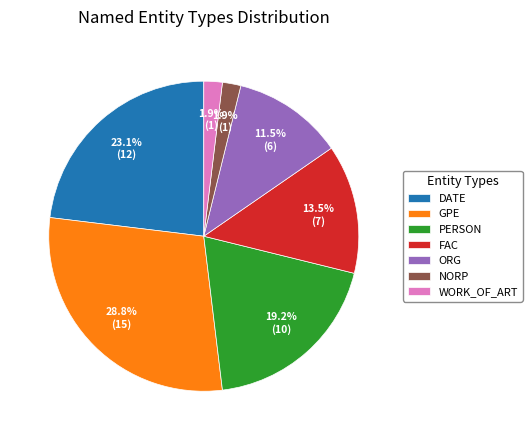

Between ORG and DATE, which is larger?

DATE